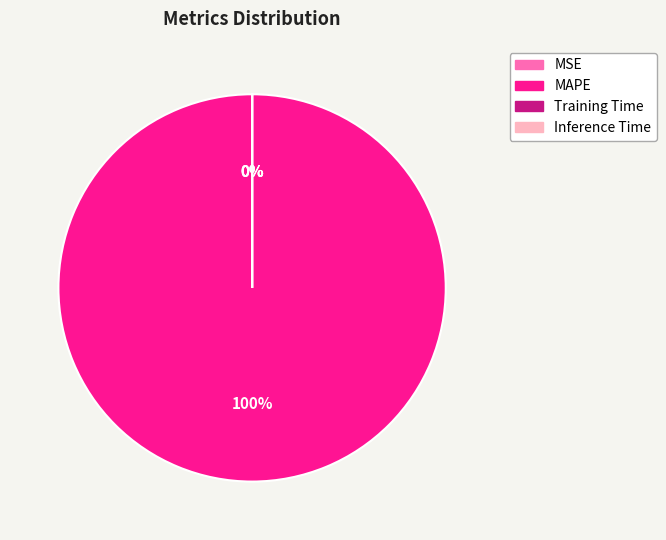

Rank the categories by value from highest to lowest.

MAPE, MSE, Training Time, Inference Time